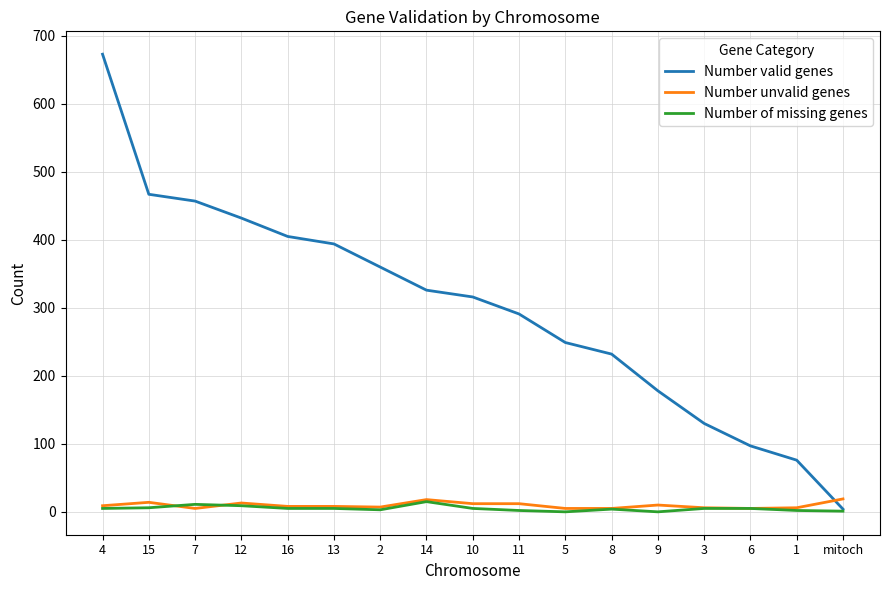

What is the difference between the second highest and second lowest values in the Number valid genes series?

391